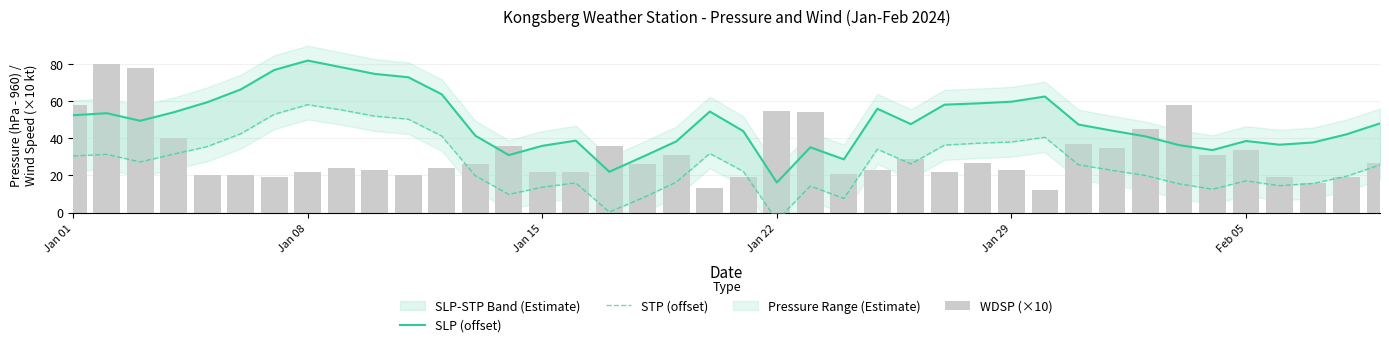

What is the minimum value shown in the chart?

-4.2